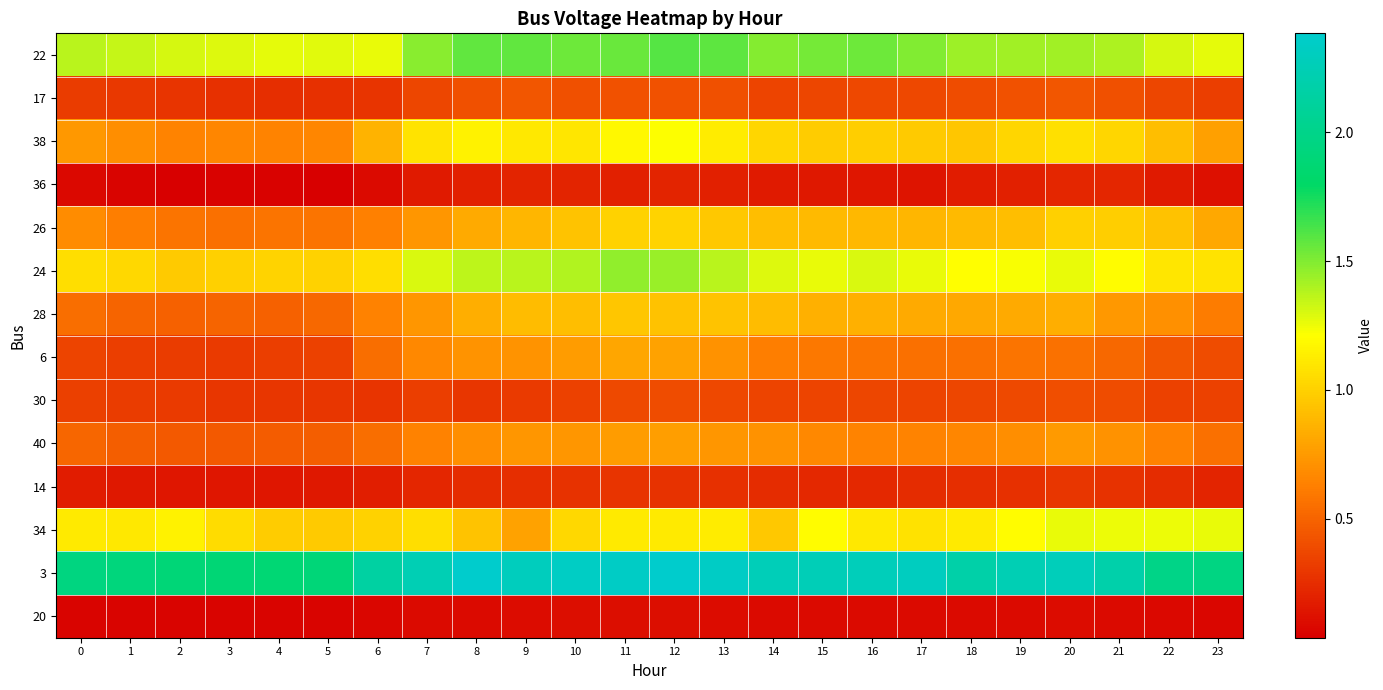

Rank the series at 20 from highest to lowest value.

3, 22, 24, 34, 38, 26, 28, 40, 6, 17, 30, 14, 36, 20